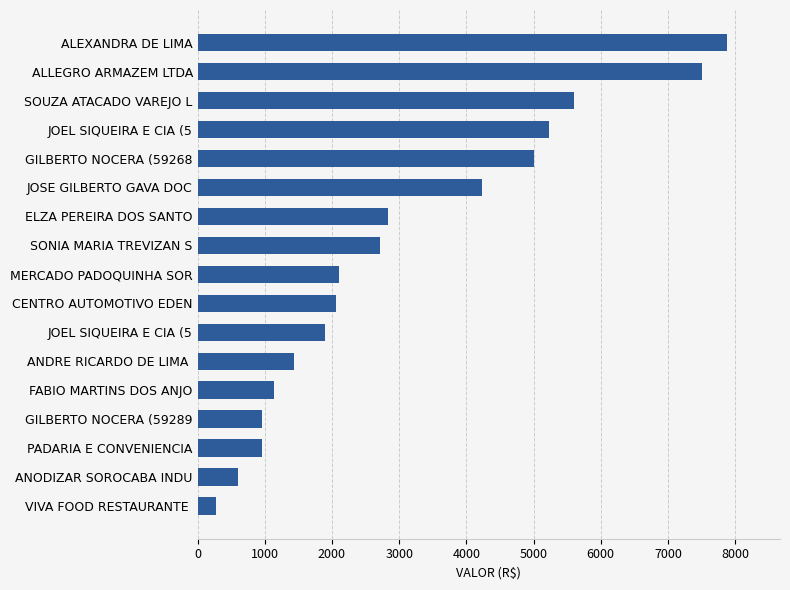

Where is the data nearest to the value 4080?

JOSE GILBERTO GAVA DOC